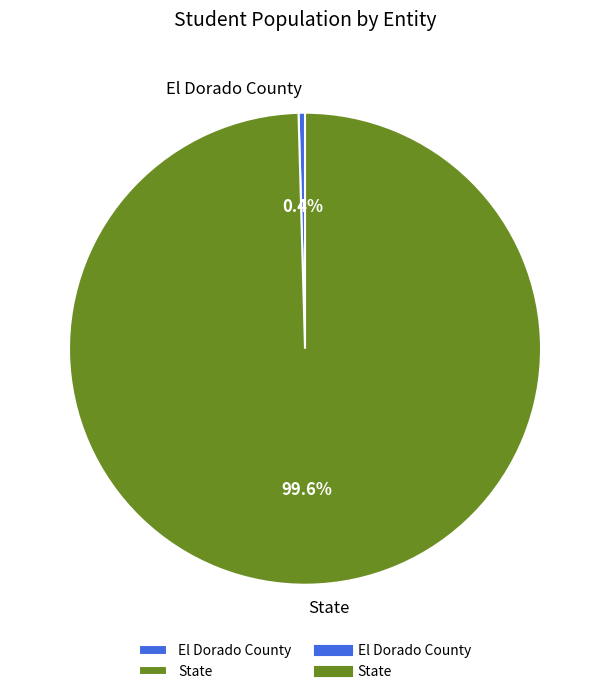

The State slice represents 100% of the pie. True or false?

True